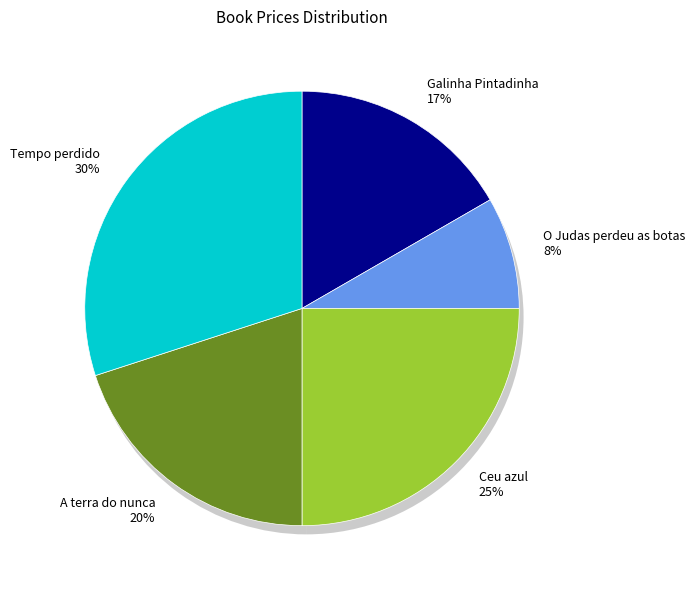

Which category has the smallest portion of the pie?

O Judas perdeu as botas